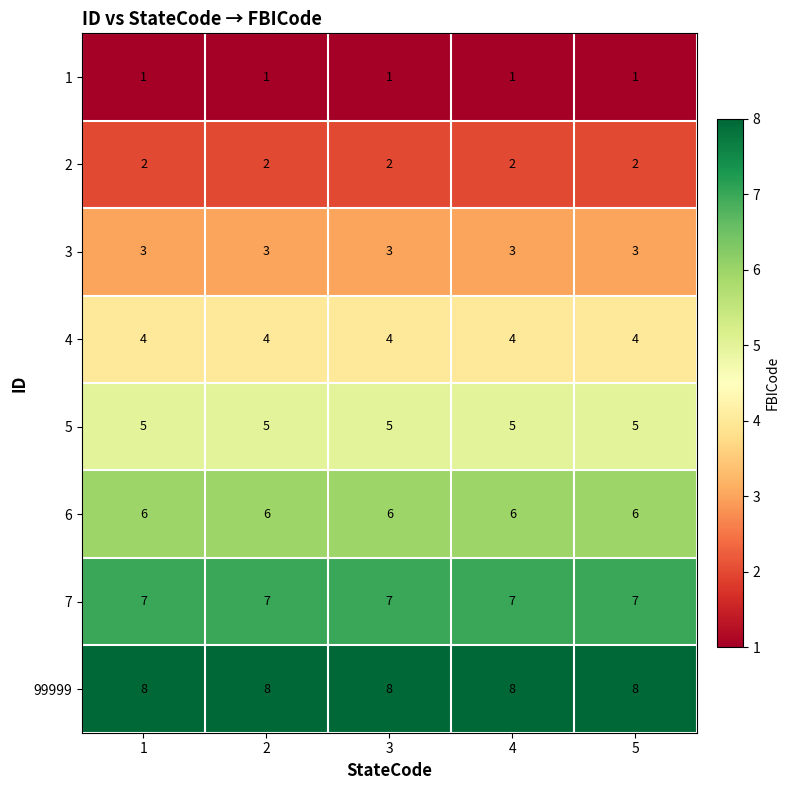

What is the minimum value for 6?

6